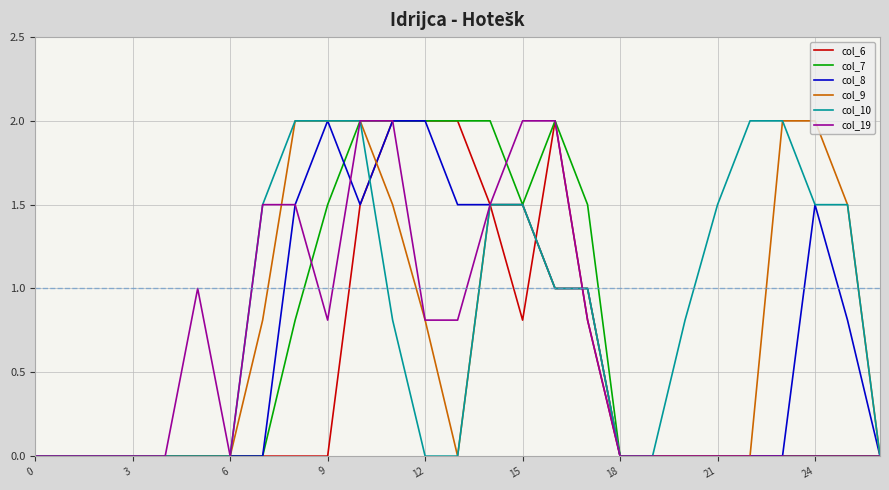

Which series has the largest total across all categories?

col_10